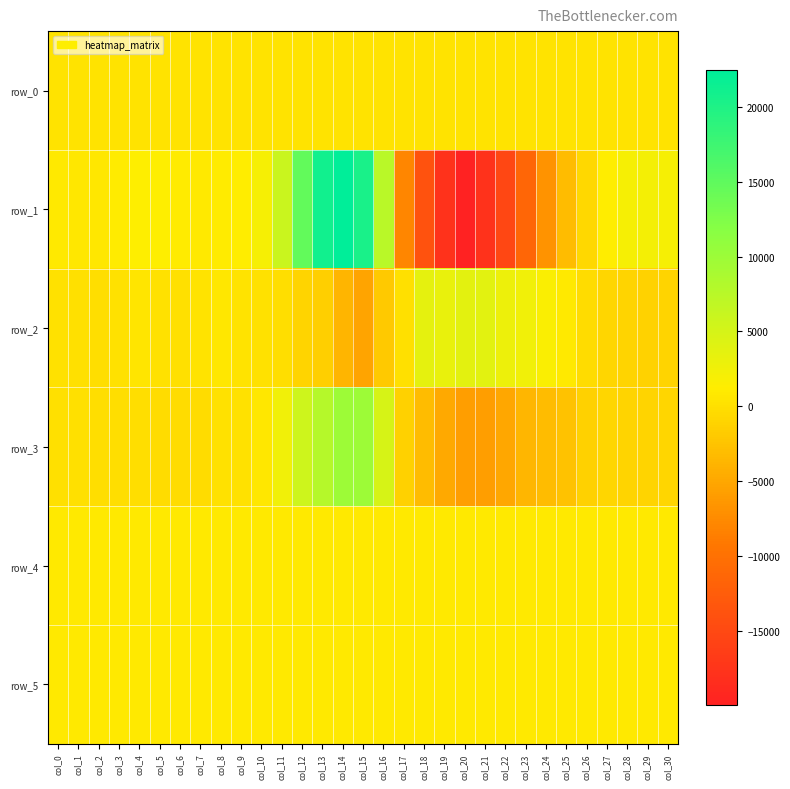

How many series are shown in this chart?

6